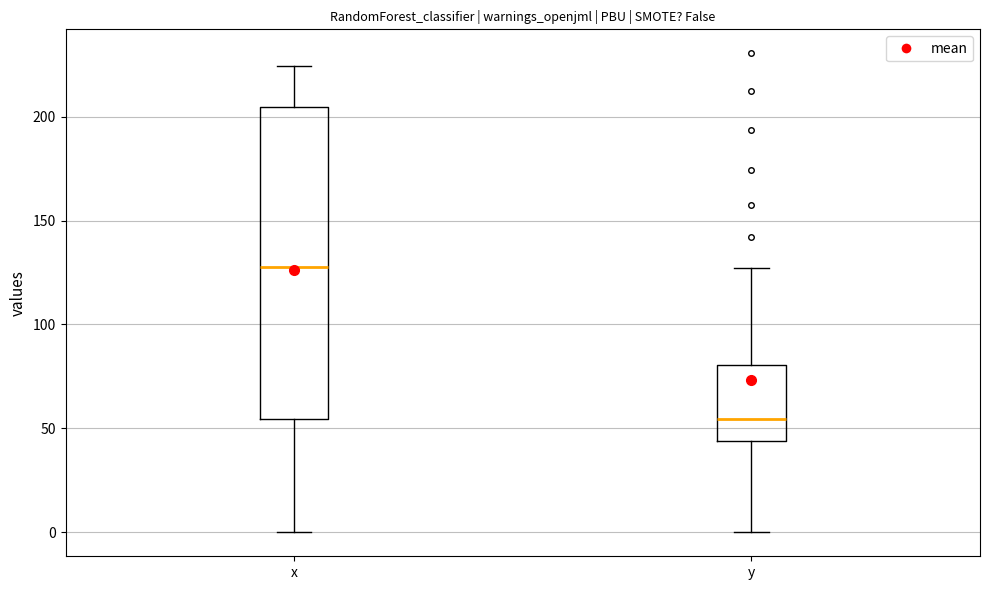

Where does the lower whisker of the box for y end on the y-axis? The values are not printed on the chart, so give them approximately, as read against the axis.

0